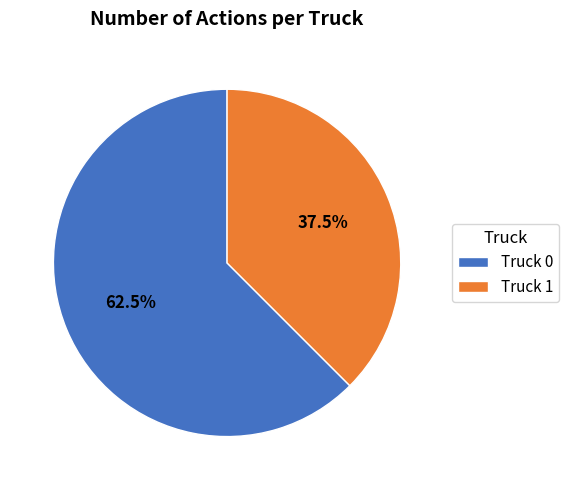

Is the sum of Truck 1 and Truck 0 greater than half?

Yes